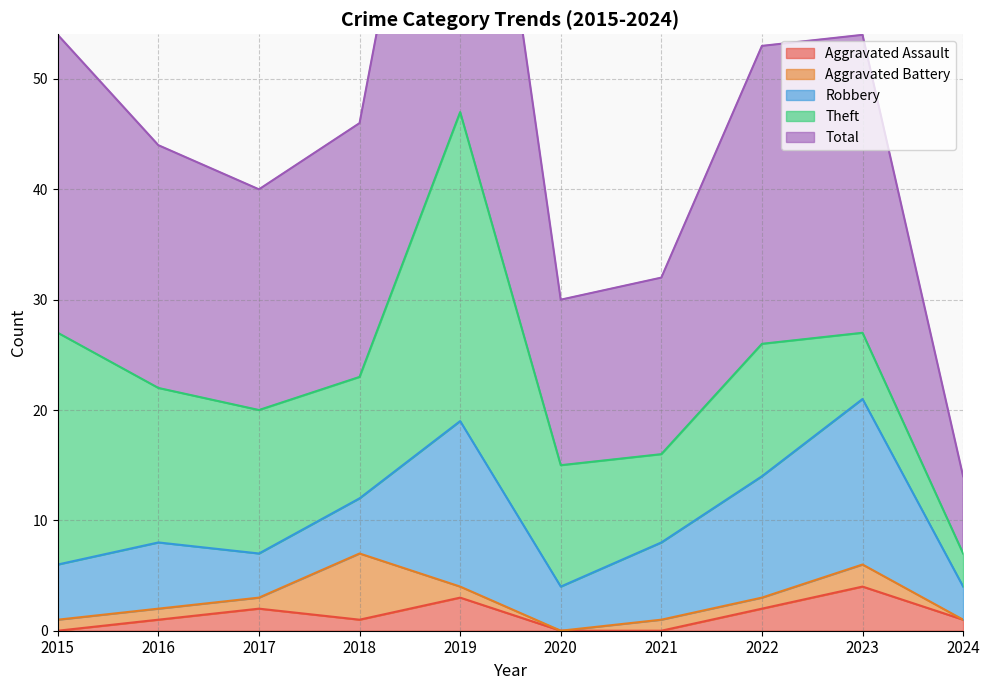

At which category is the sum across all series the highest?

2019